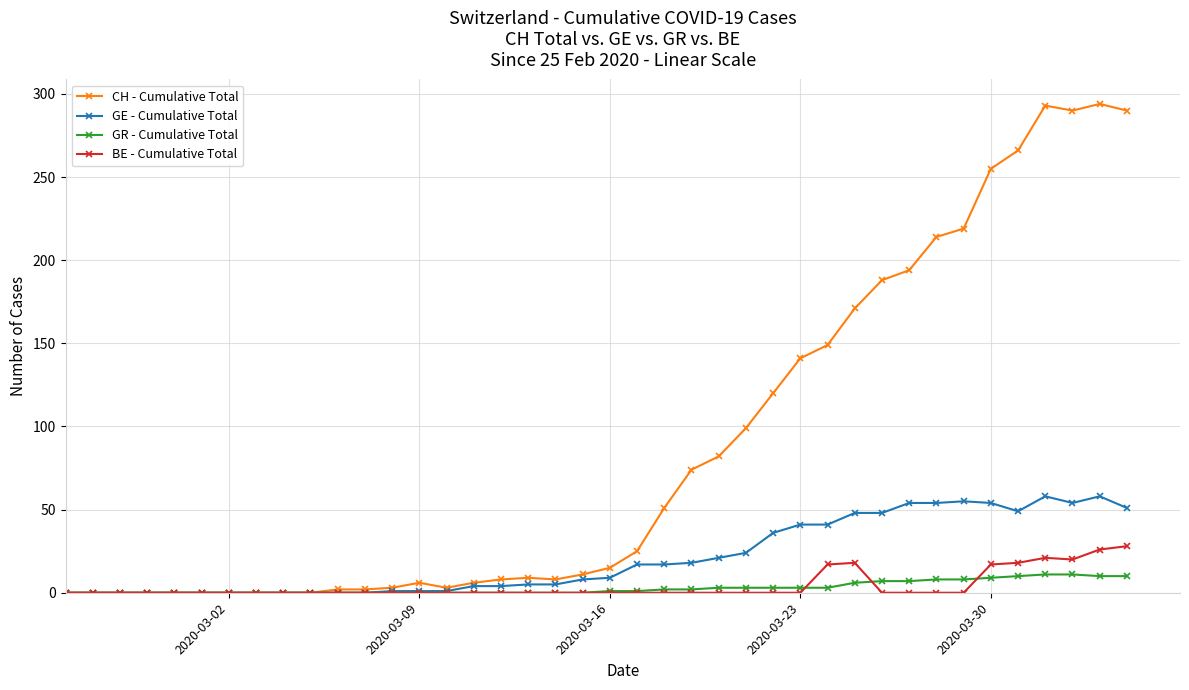

True or false: BE - Cumulative Total has more than 1 interior local peaks.

True